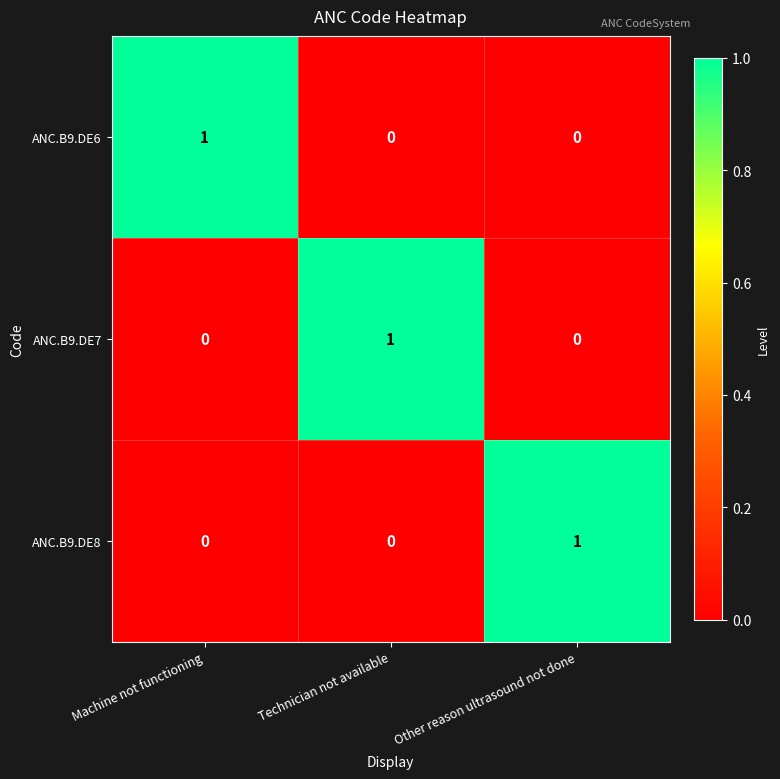

True or false: ANC.B9.DE7 has a value of 0 at Other reason ultrasound not done.

True